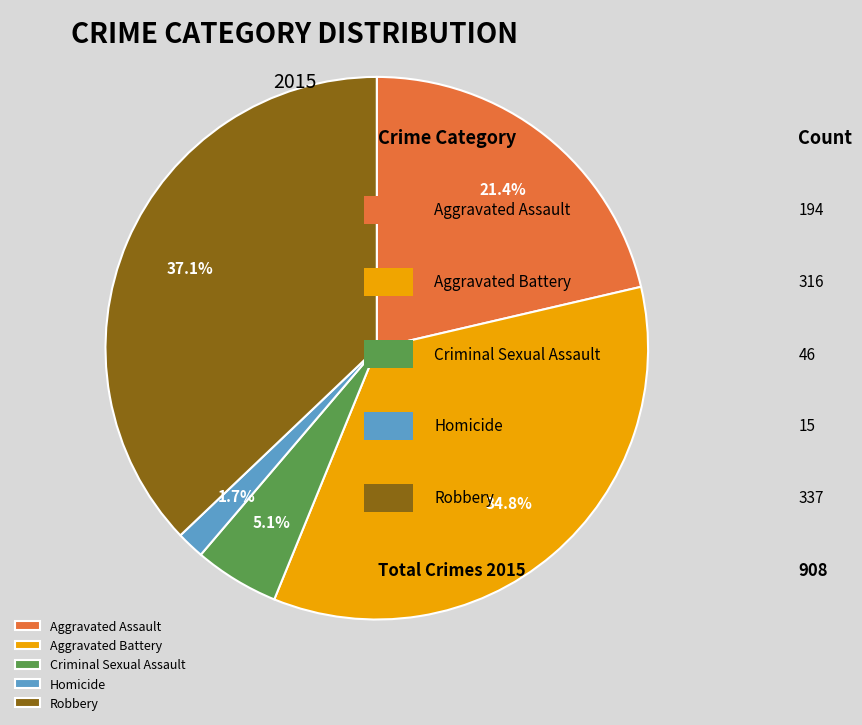

What percentage is the Aggravated Battery slice, to the nearest percent?

35%